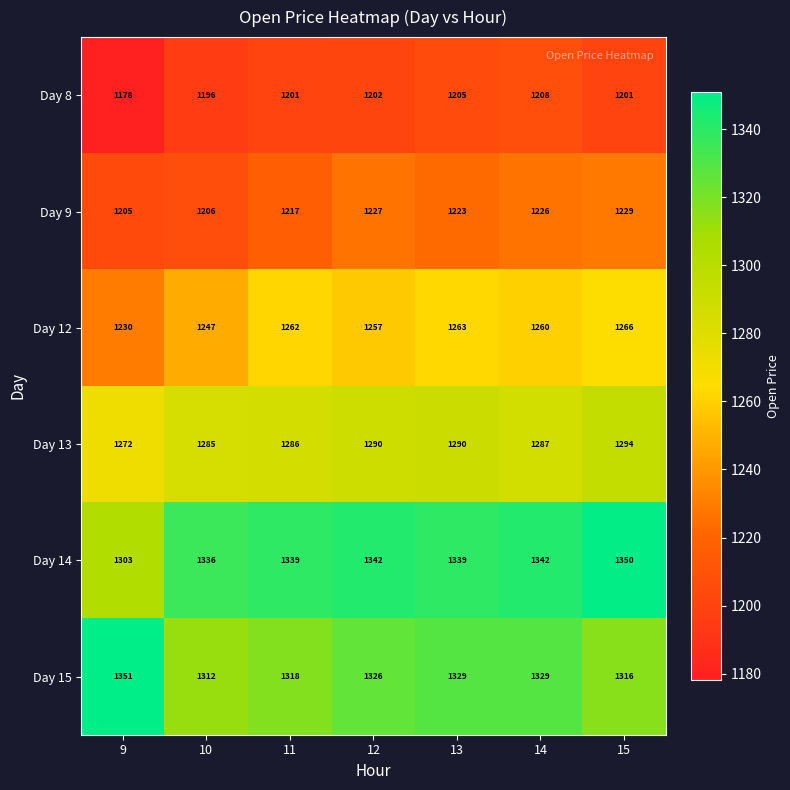

The Day 9 series shows 1205 at 9. True or false?

True